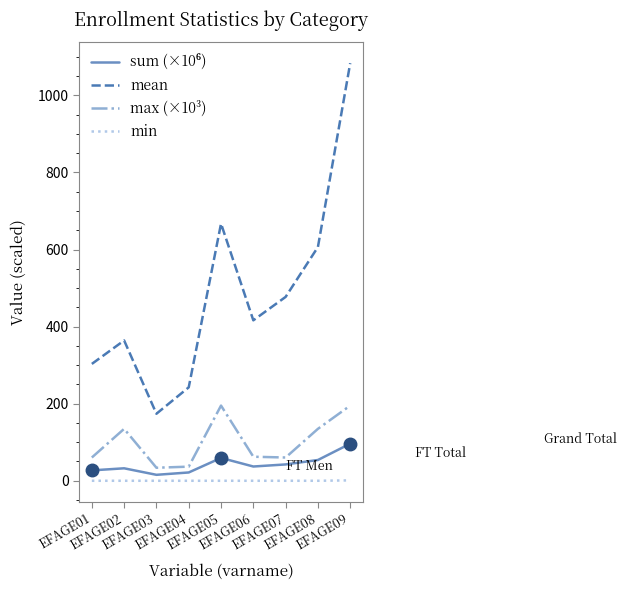

What is the highest value of the mean series?

1083.5